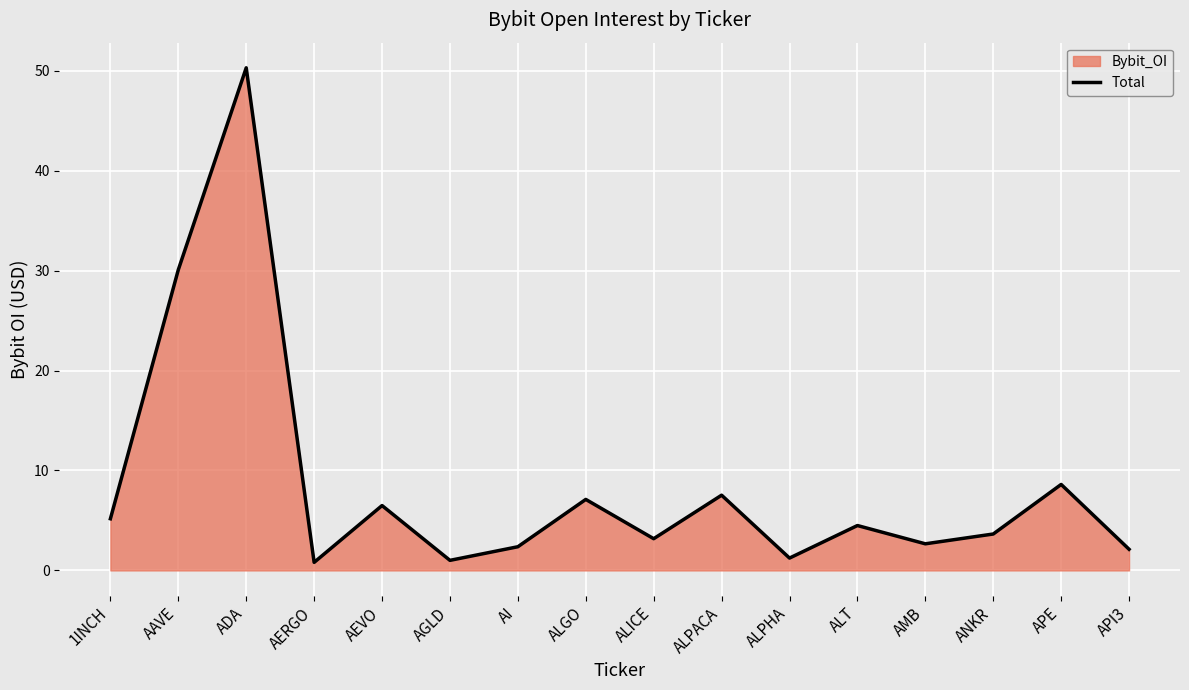

Where does the data first go above 4?

1INCH